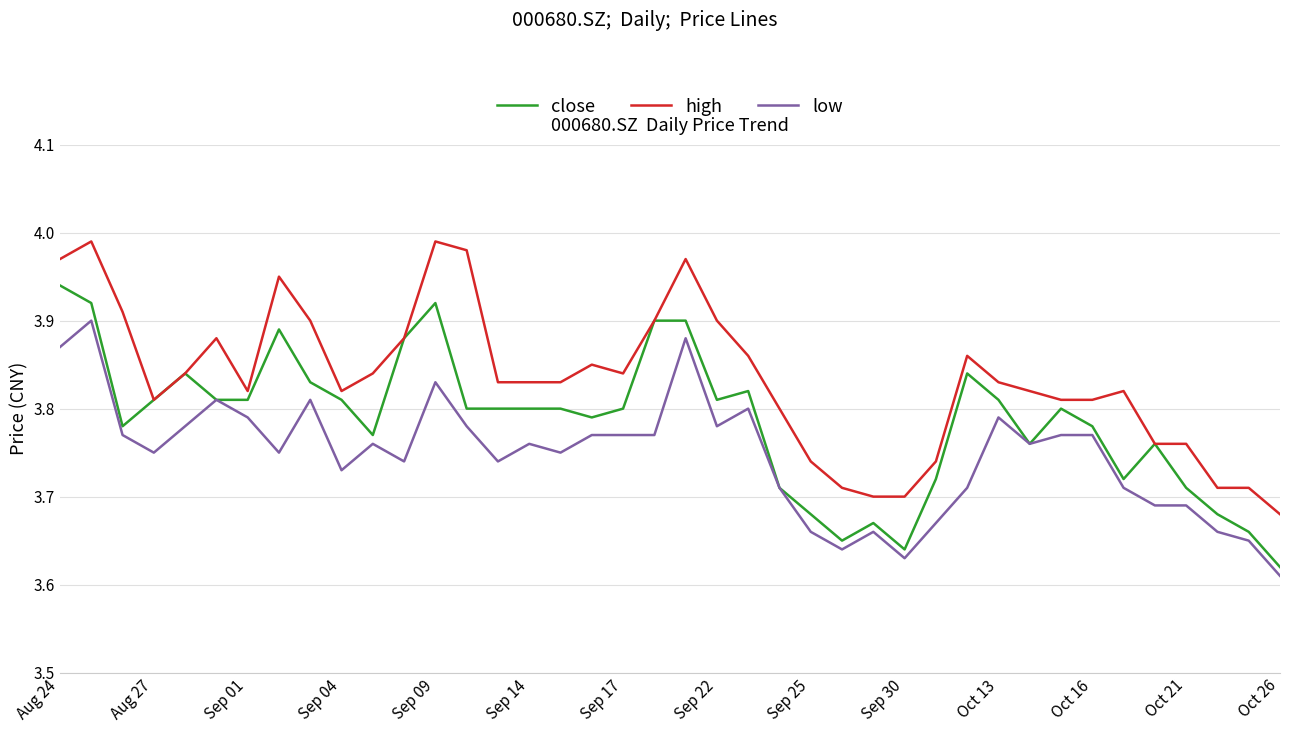

True or false: high and low cross at least once.

False